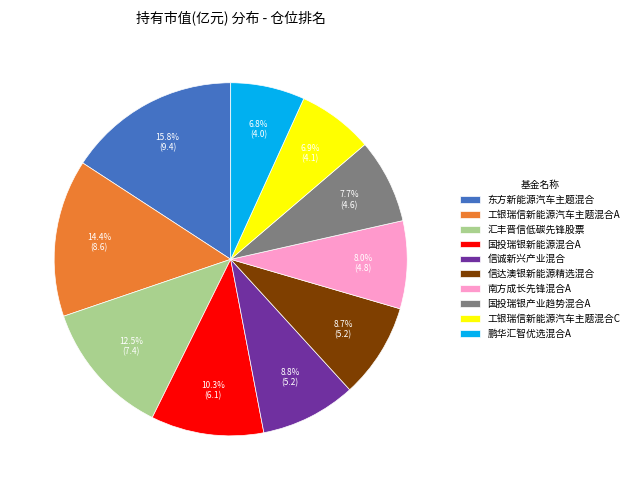

Do 工银瑞信新能源汽车主题混合C and 南方成长先锋混合A together represent more than half of the pie?

No